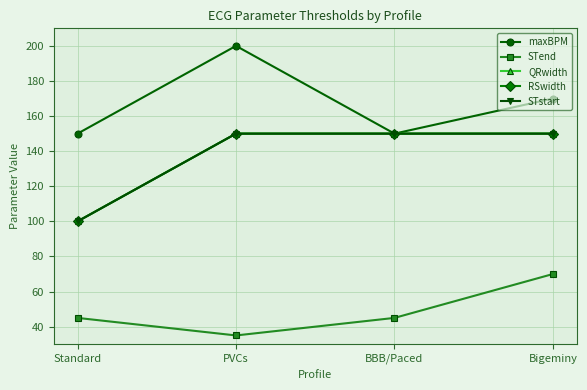

Which series has the largest total across all categories?

maxBPM